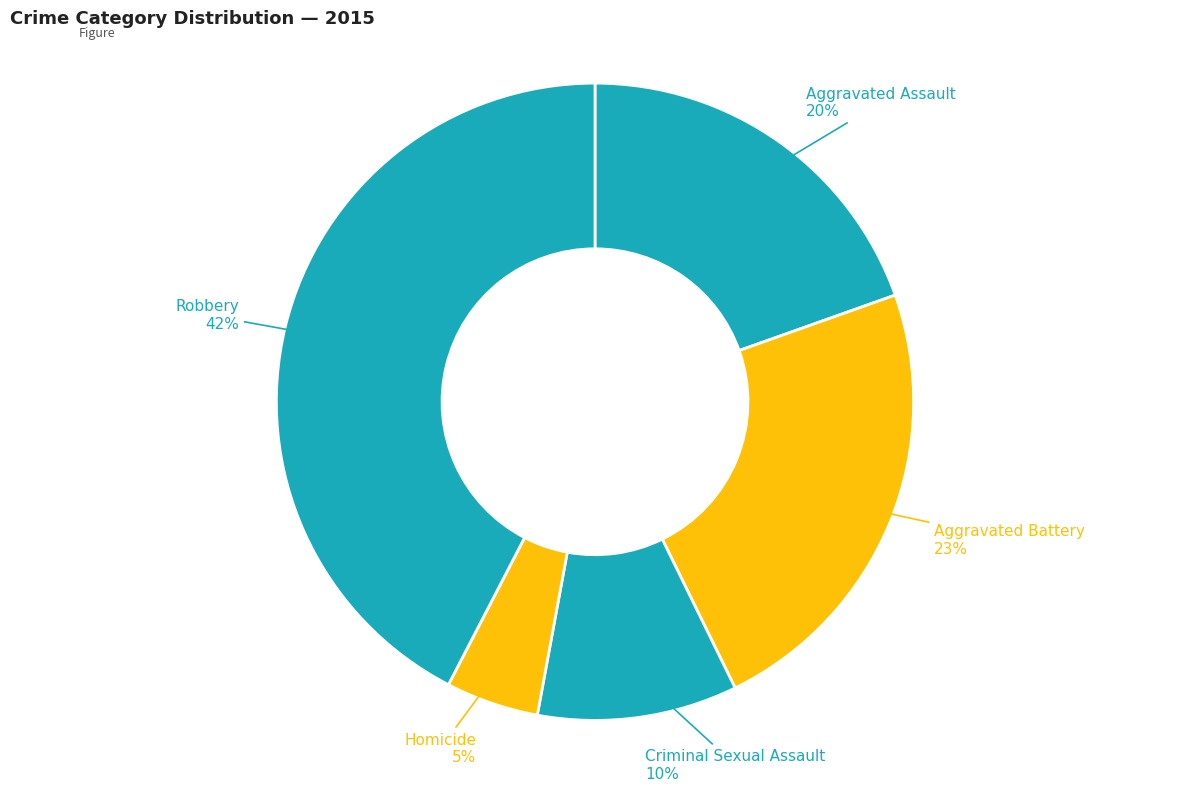

Rank the categories by value from lowest to highest.

Homicide, Criminal Sexual Assault, Aggravated Assault, Aggravated Battery, Robbery